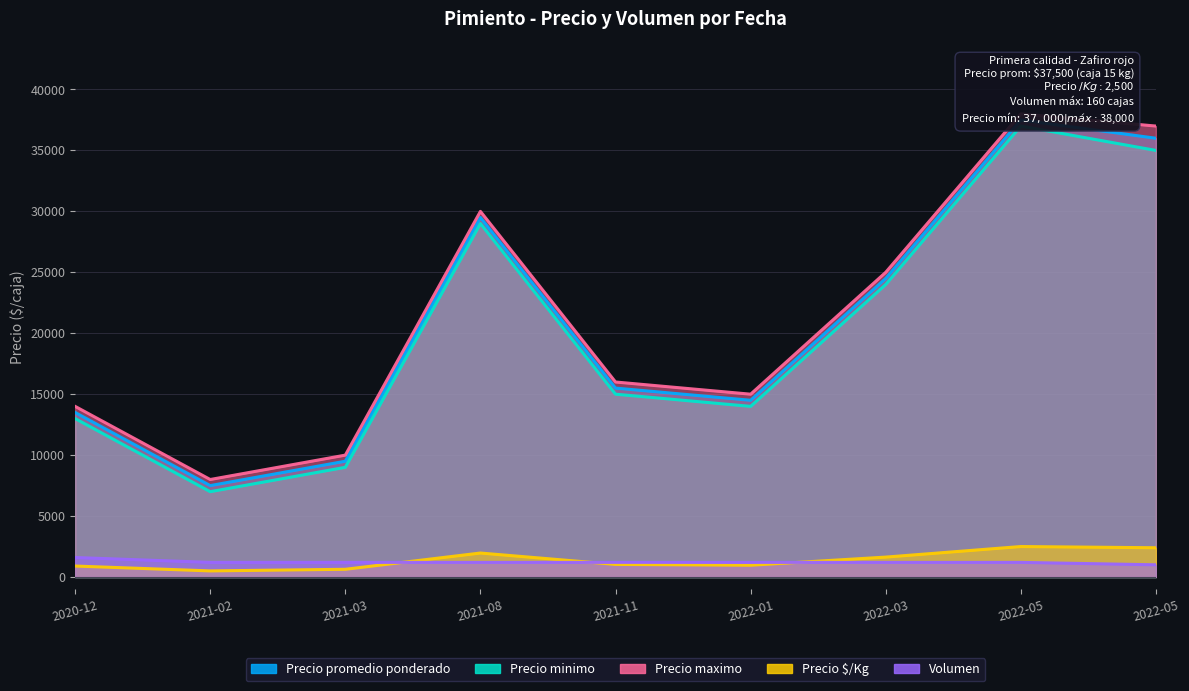

What is the sum of the Precio $/Kg values at 2021-08 and 2022-03?

3600